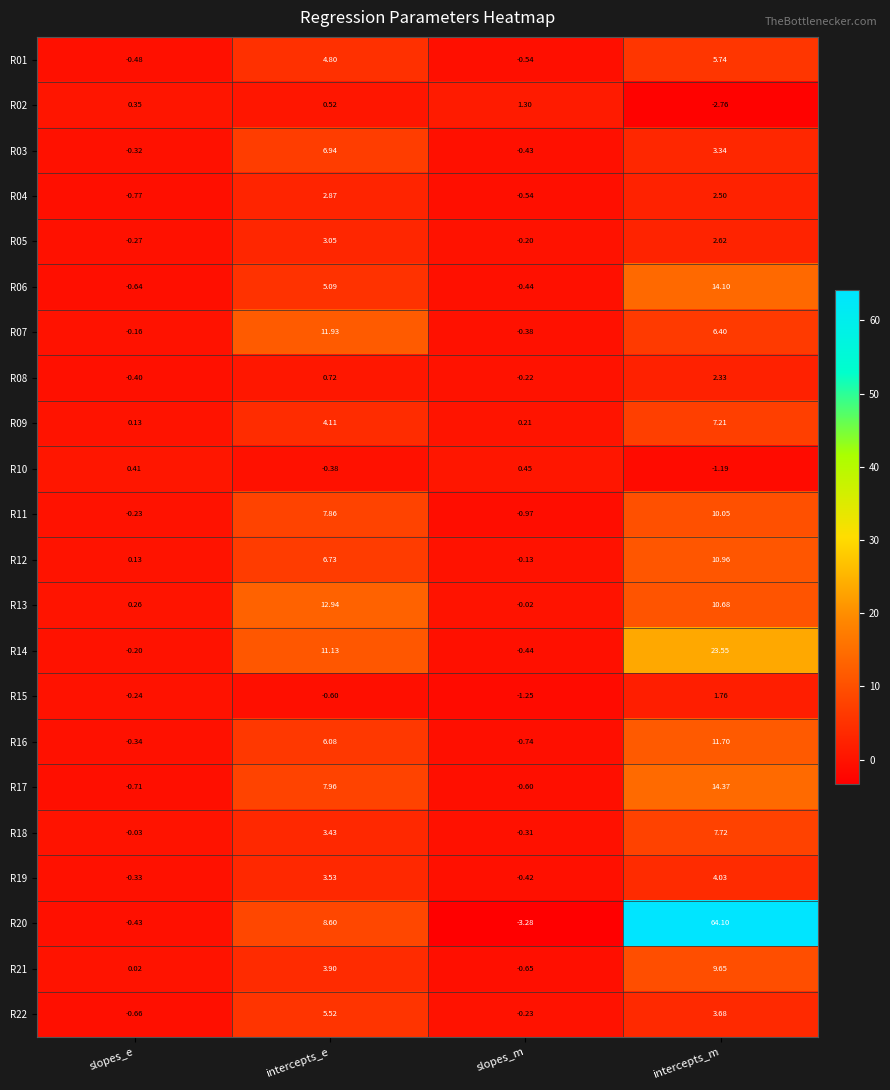

Is the value of R12 at intercepts_e greater than the value of R17 at intercepts_m?

No